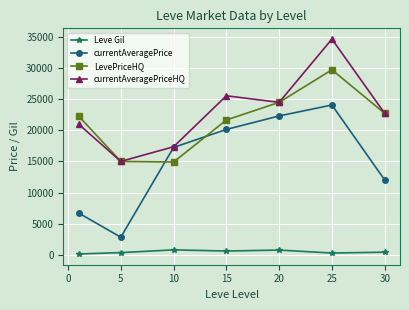

True or false: currentAveragePrice and LevePriceHQ cross at least once.

True